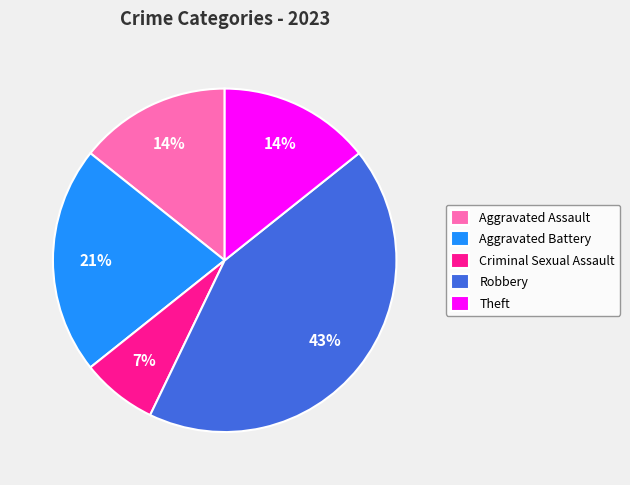

Approximately how many times larger is the value at Aggravated Assault compared to Criminal Sexual Assault?

2.0